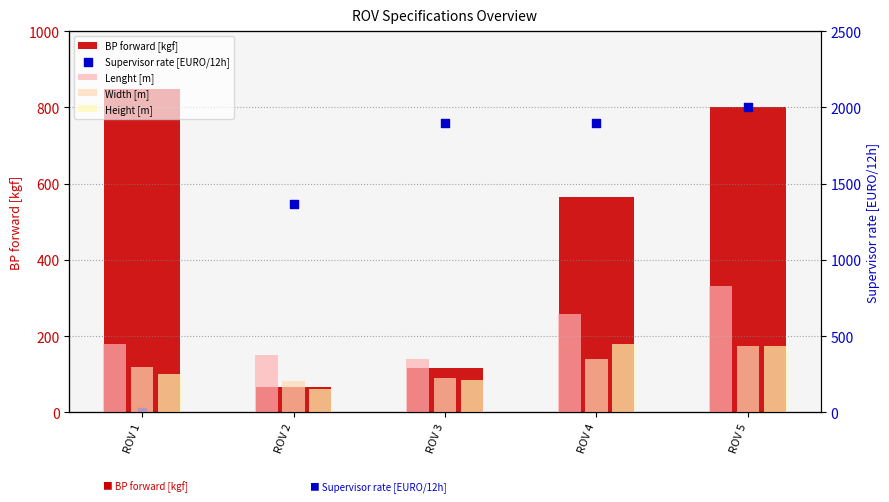

What are all the series names shown in the legend?

BP forward [kgf], Supervisor rate [EURO/12h], Lenght [m], Width [m], Height [m]